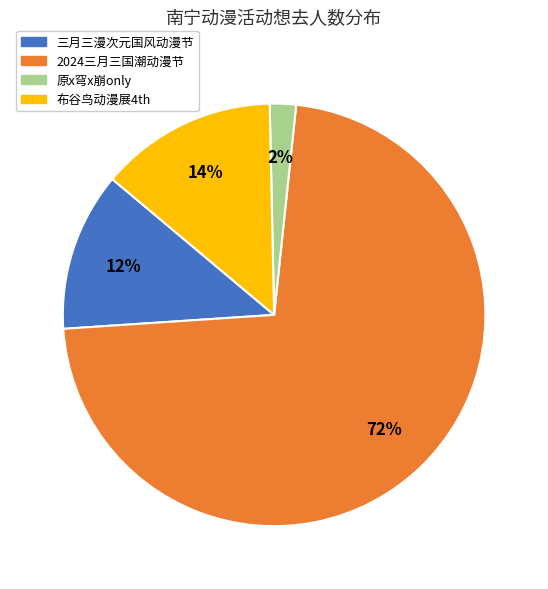

How many slices are in this pie chart?

4